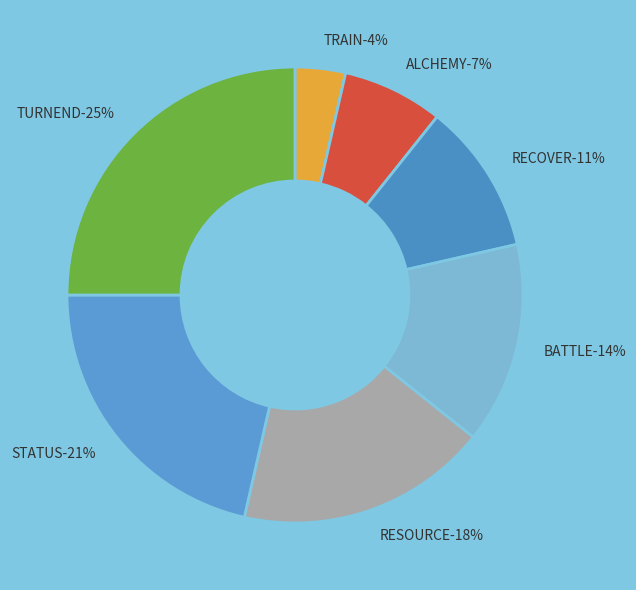

Does any single category account for the majority?

No